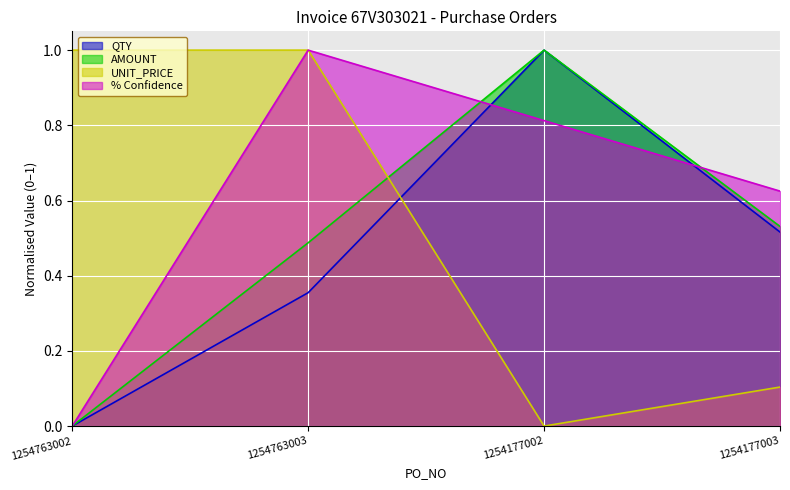

True or false: UNIT_PRICE has a value of -0.7 at 1254177002.

False